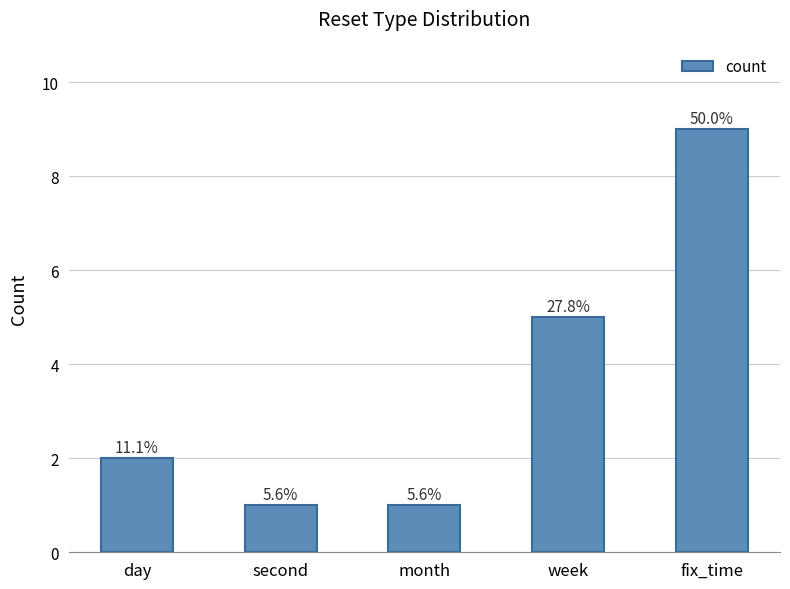

Which has a higher value, month or fix_time?

fix_time